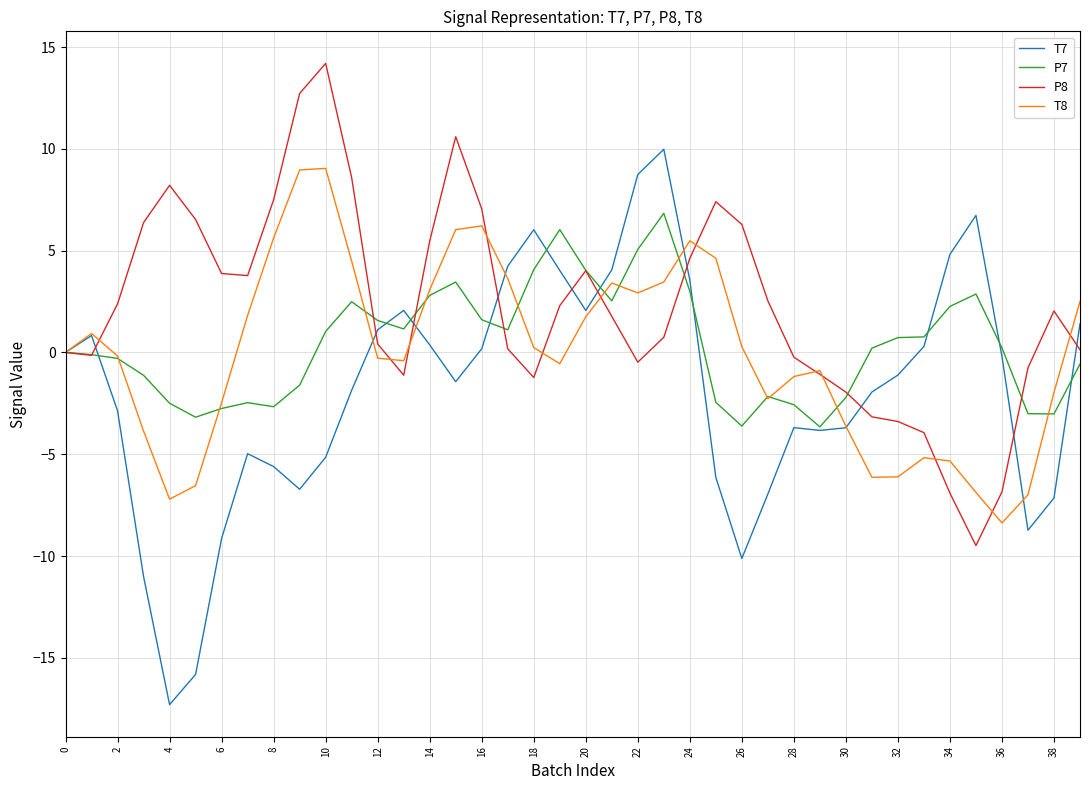

After their last crossing, which series has the higher values: T7 or P8?

T7